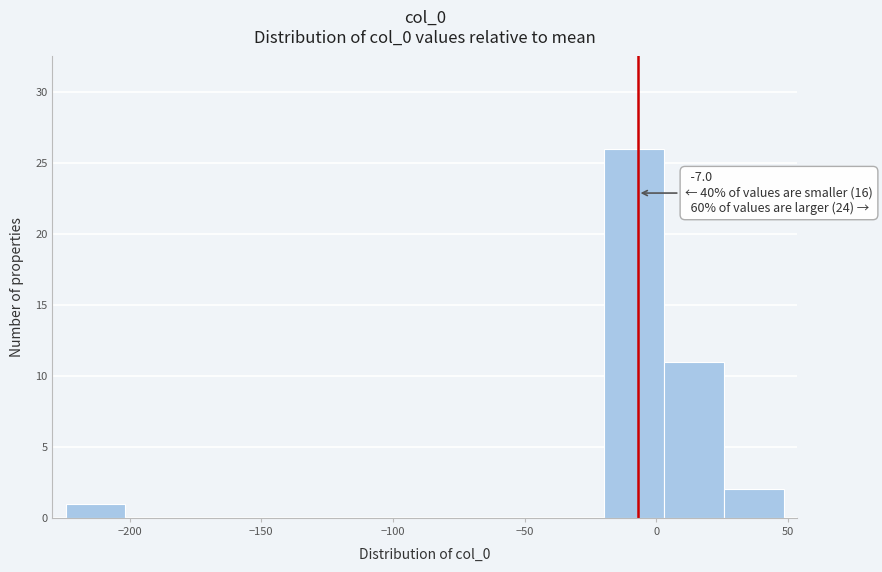

Over which range of the x-axis is the bar tallest?

-20 to 5